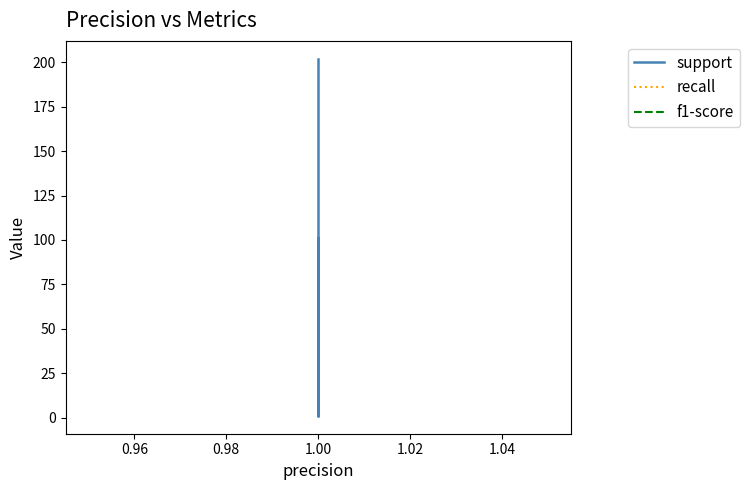

How many categories are shown in the chart?

5